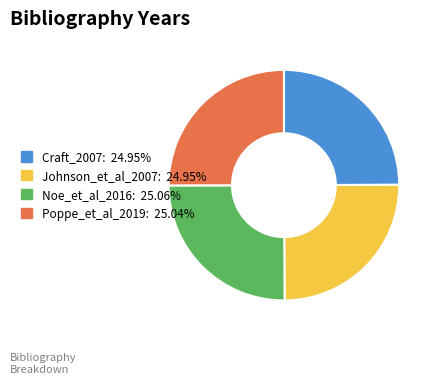

The Craft_2007 slice represents 25% of the pie. True or false?

True